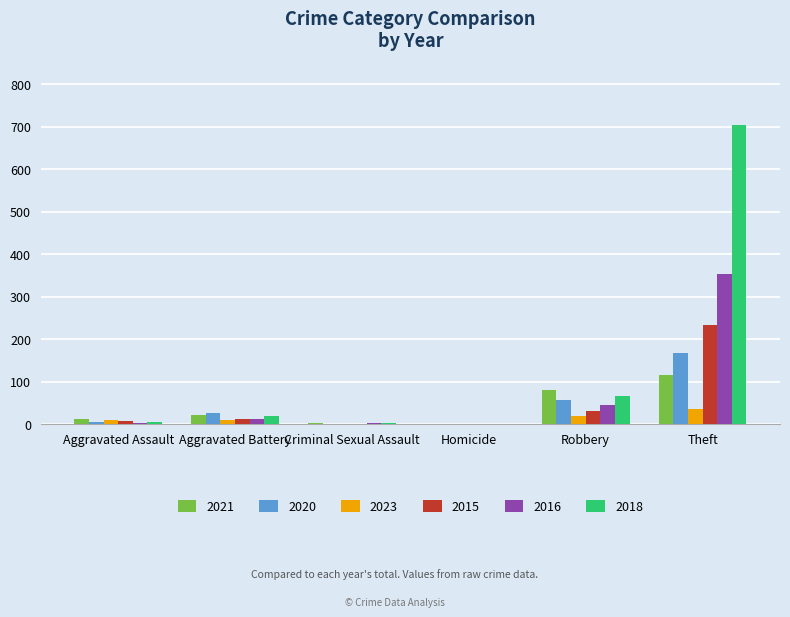

True or false: 2020 has a value of 112 at Theft.

False